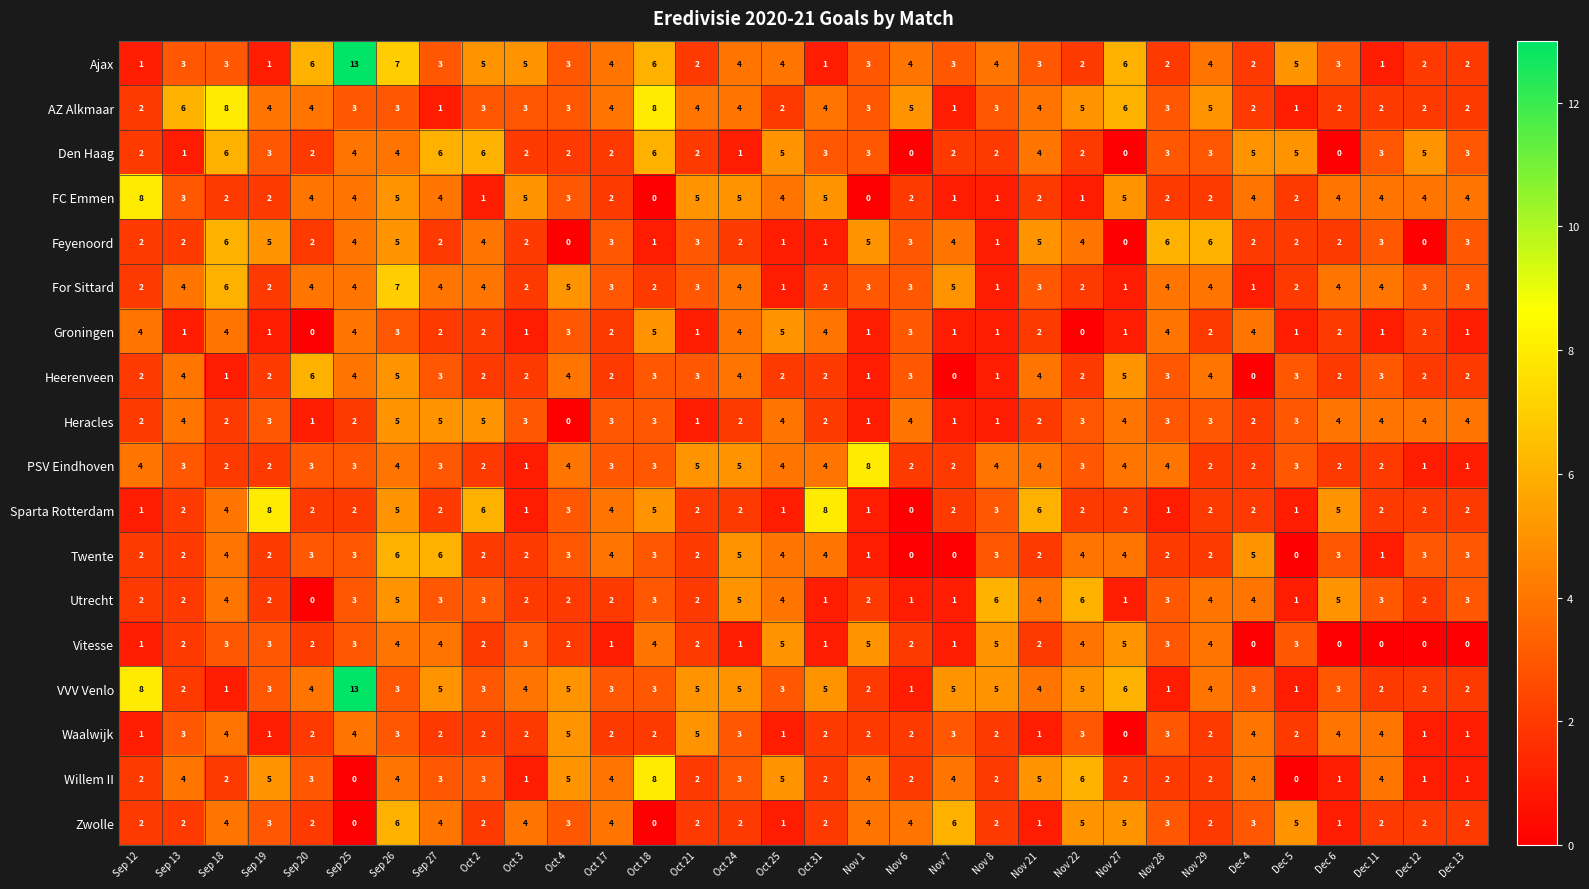

True or false: Groningen has a value of 1 at Oct 2.

False